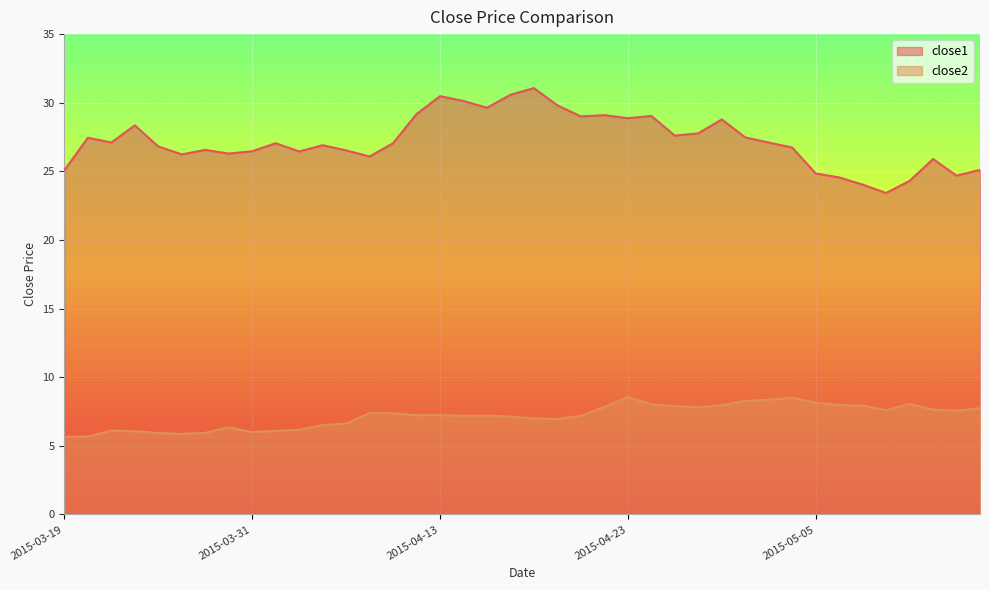

True or false: close1 and close2 cross at least once.

False